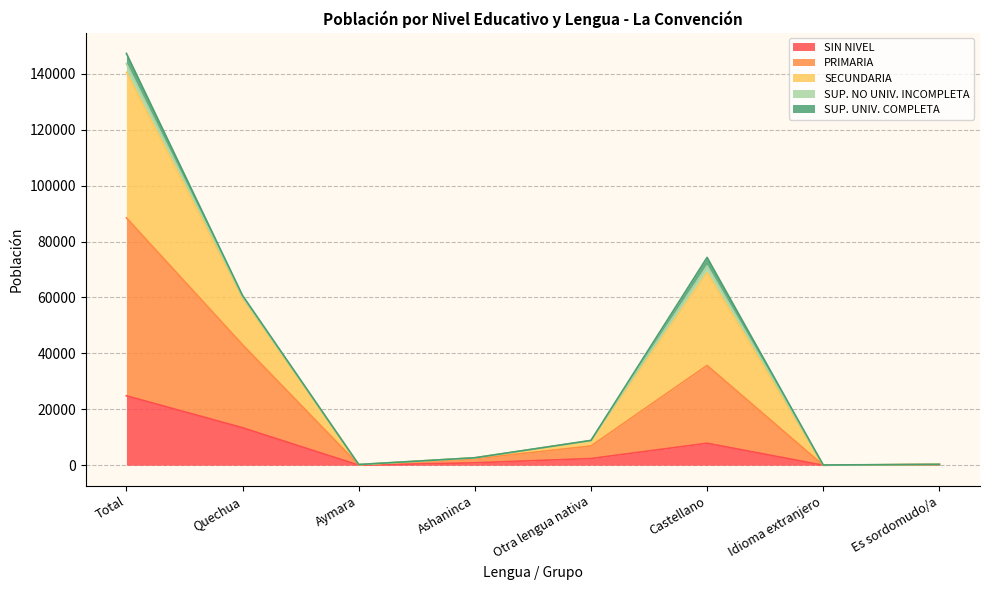

True or false: PRIMARIA and SIN NIVEL intersect in this chart.

False